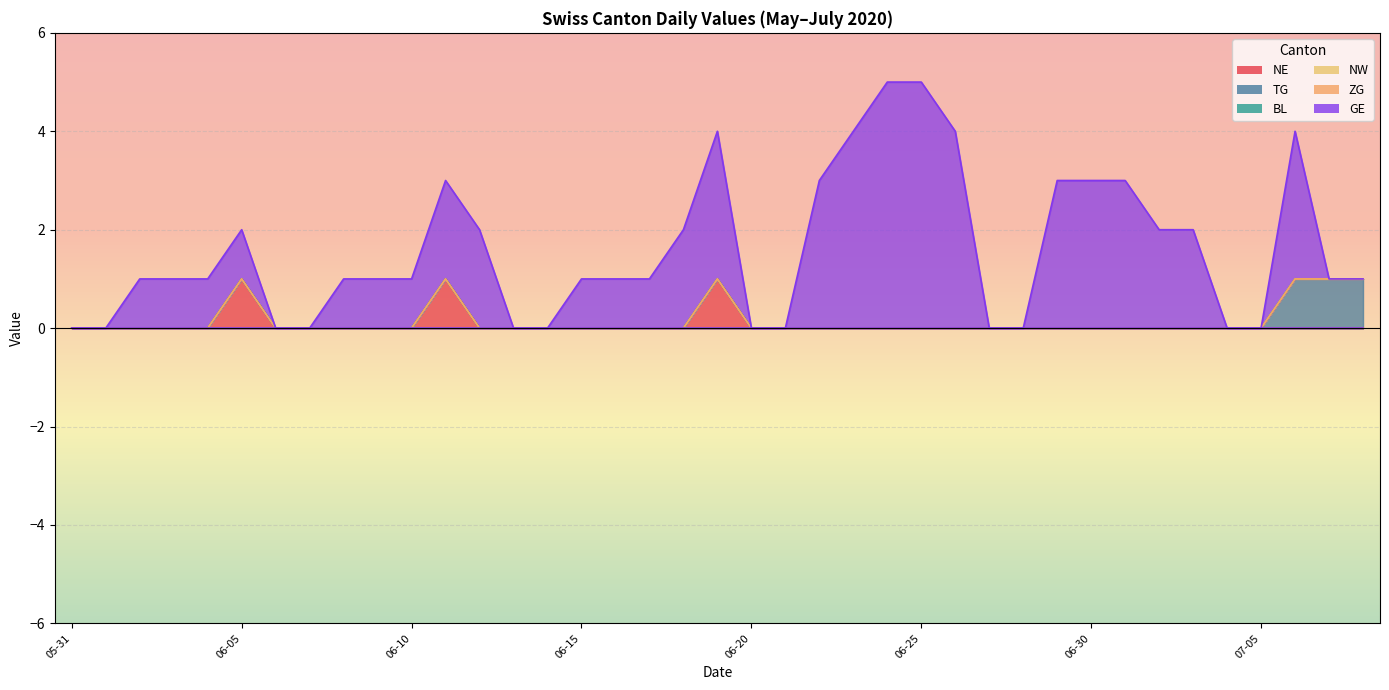

Reading left to right, extract all data points from this chart.

NE: 0	0	0	0	0	1	0	0	0	0	0	1	0	0	0	0	0	0	0	1	0	0	0	0	0	0	0	0	0	0	0	0	0	0	0	0	0	0	0
TG: 0	0	0	0	0	0	0	0	0	0	0	0	0	0	0	0	0	0	0	0	0	0	0	0	0	0	0	0	0	0	0	0	0	0	0	0	1	1	1
BL: 0	0	0	0	0	0	0	0	0	0	0	0	0	0	0	0	0	0	0	0	0	0	0	0	0	0	0	0	0	0	0	0	0	0	0	0	0	0	0
NW: 0	0	0	0	0	0	0	0	0	0	0	0	0	0	0	0	0	0	0	0	0	0	0	0	0	0	0	0	0	0	0	0	0	0	0	0	0	0	0
ZG: 0	0	0	0	0	0	0	0	0	0	0	0	0	0	0	0	0	0	0	0	0	0	0	0	0	0	0	0	0	0	0	0	0	0	0	0	0	0	0
GE: 0	0	1	1	1	1	0	0	1	1	1	2	2	0	0	1	1	1	2	3	0	0	3	4	5	5	4	0	0	3	3	3	2	2	0	0	3	0	0